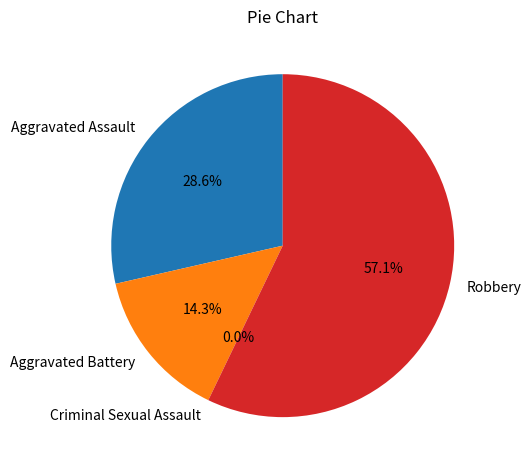

To the nearest percent, what is the combined percentage of Criminal Sexual Assault and Aggravated Assault?

29%